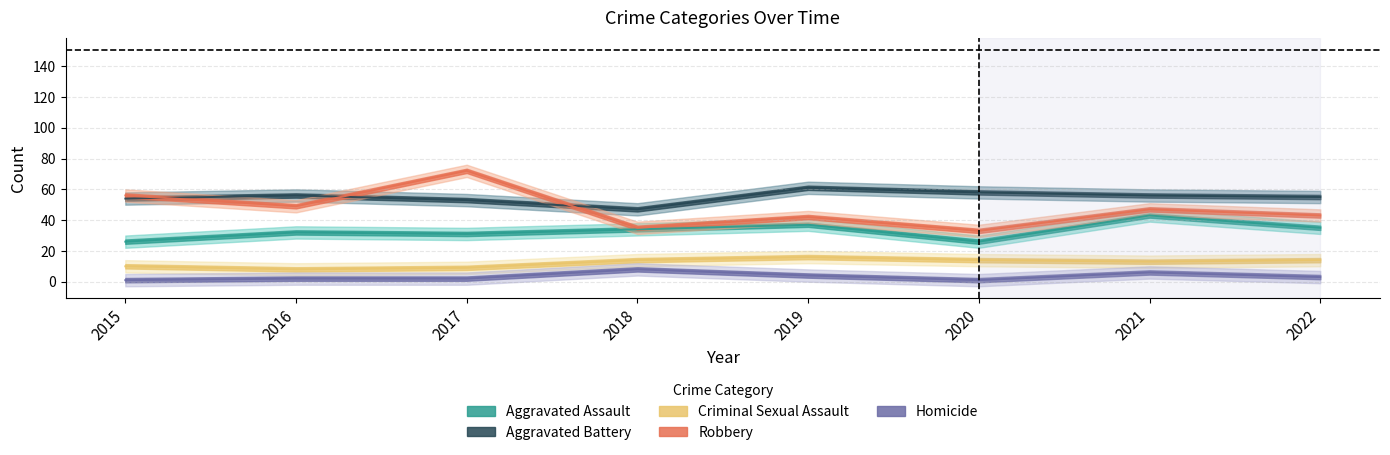

The value of Homicide at 2021 is 10. True or false?

False